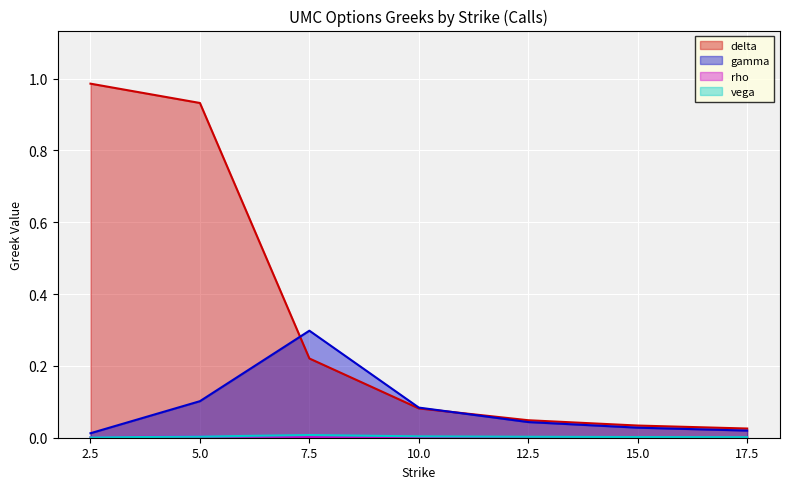

At 2.5, list the series in order from largest to smallest.

delta, gamma, rho, vega